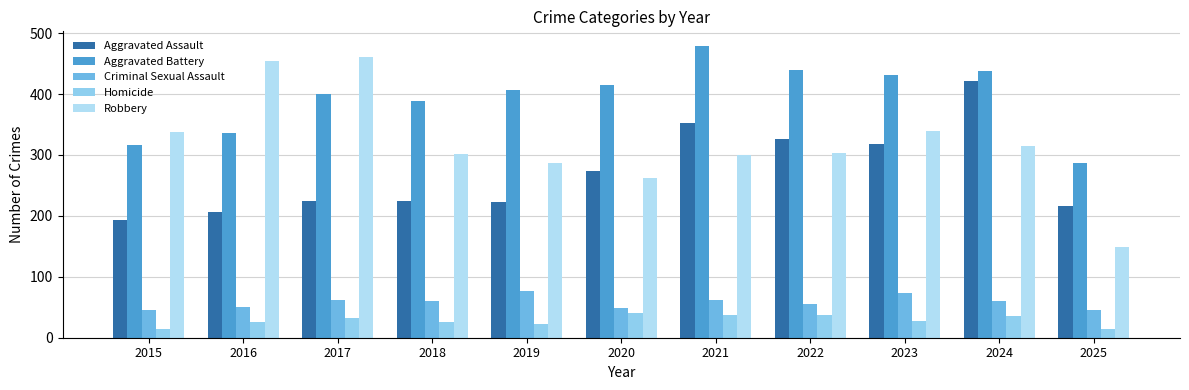

What is the difference between the highest and lowest values at 2022?

401